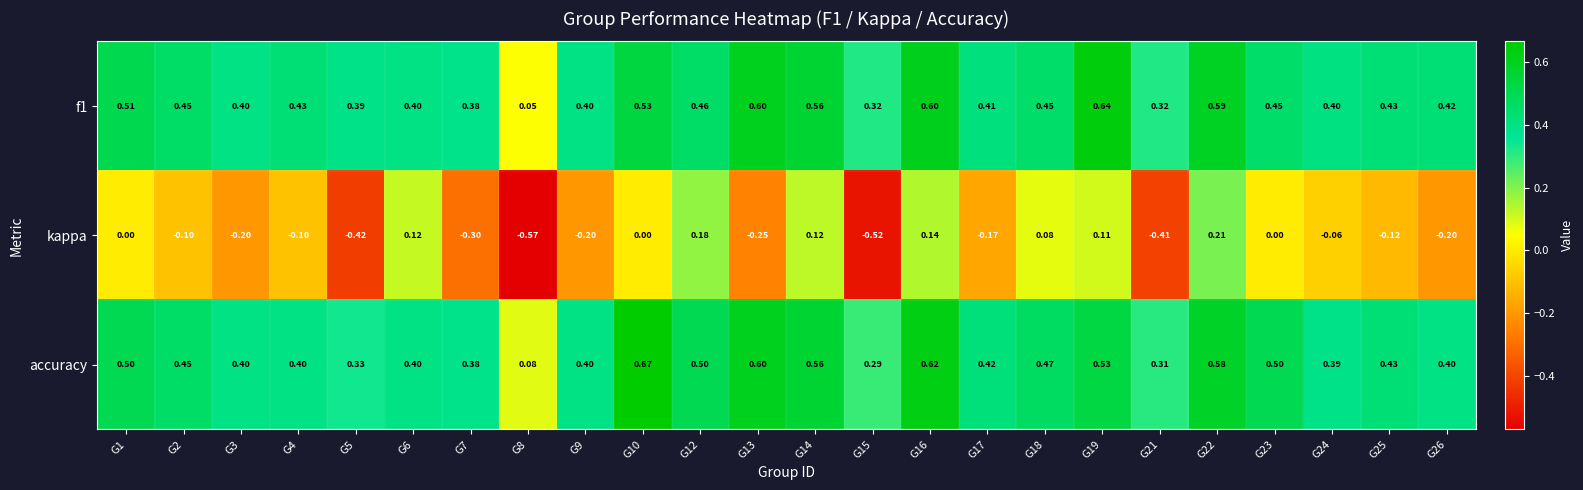

Which label corresponds to the smallest value in the chart?

G8